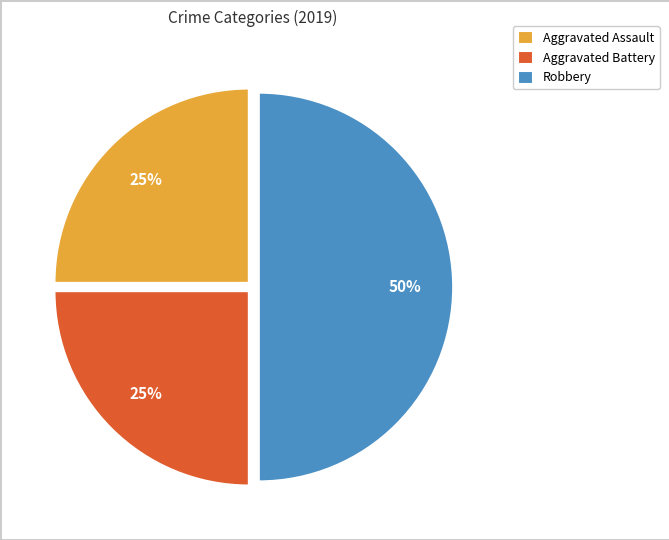

Is the sum of Robbery and Aggravated Battery greater than half?

Yes